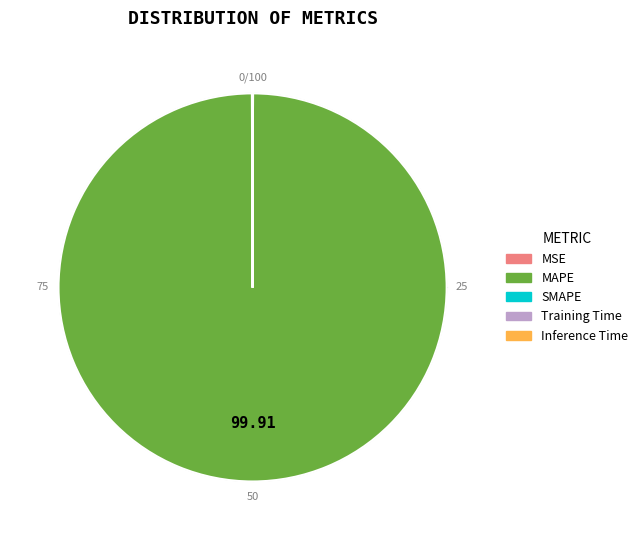

Does SMAPE account for over 50% of the chart?

No